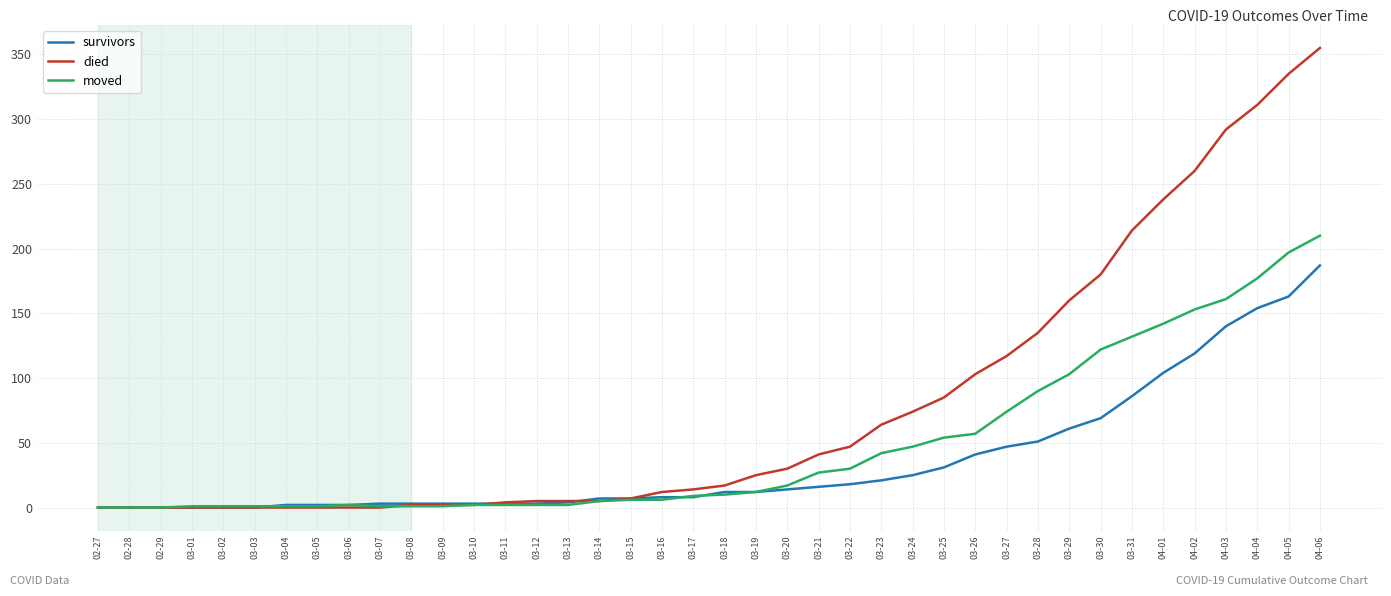

Rank the series by their average value, from lowest to highest.

survivors, moved, died